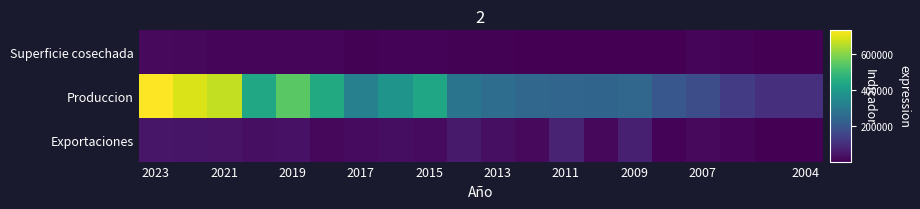

Which category has the highest value across all series?

2023